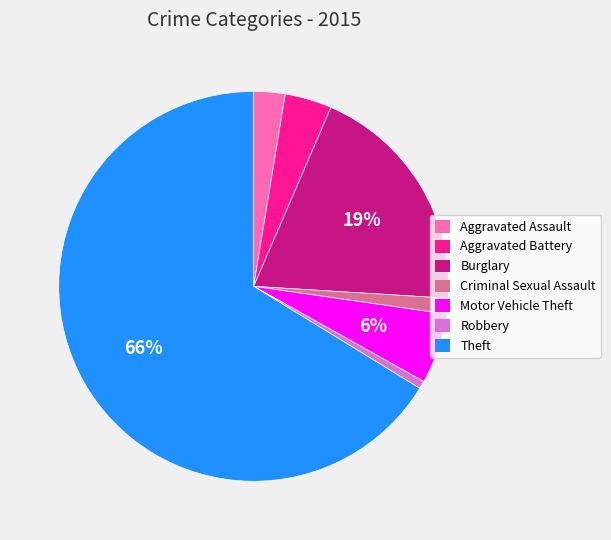

True or false: Burglary accounts for 8% of the total.

False